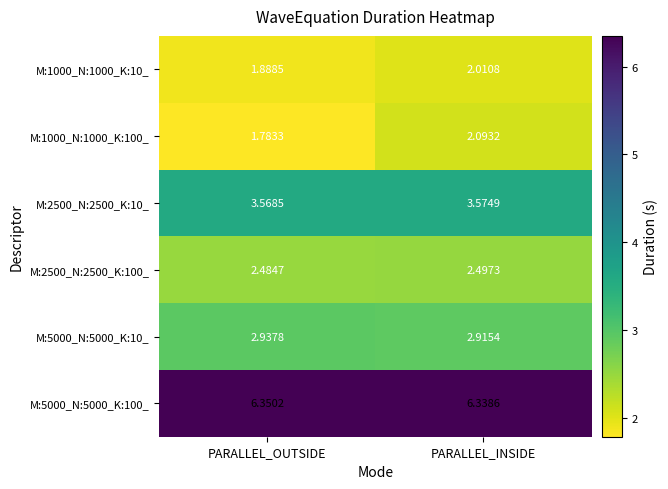

Rank the categories by M:1000_N:1000_K:100_ value from highest to lowest.

PARALLEL_INSIDE, PARALLEL_OUTSIDE